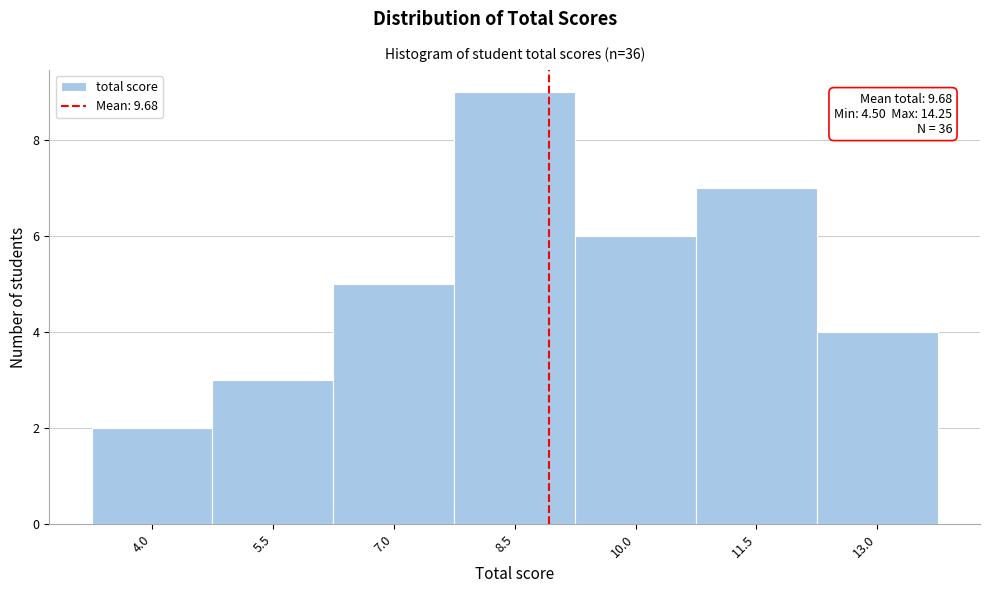

Reading left to right, transcribe all the data shown in this chart.

2	3	5	9	6	7	4